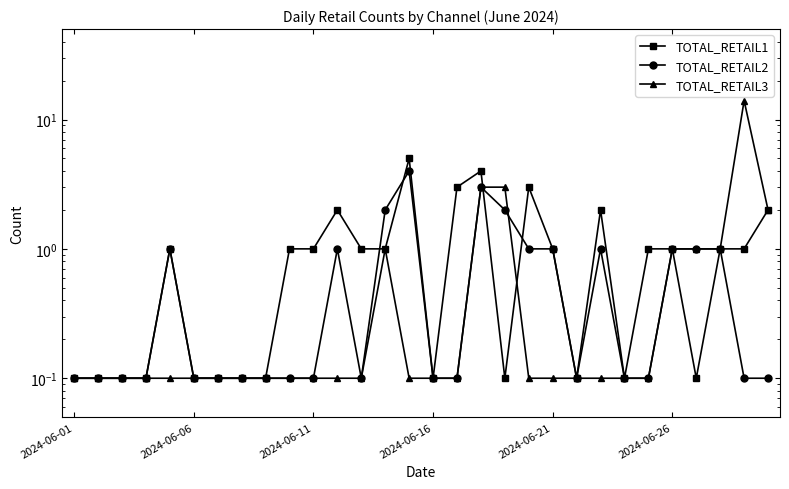

True or false: TOTAL_RETAIL1 has a value of 0.0 at 2024-06-06.

False